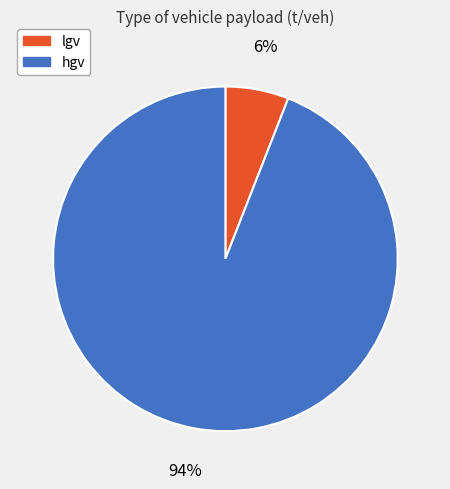

Combined, do lgv and hgv account for over 50%?

Yes